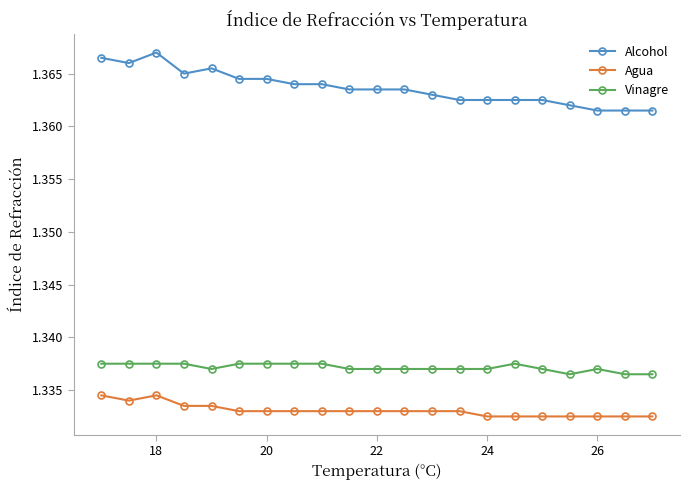

True or false: Vinagre and Agua cross at least once.

False